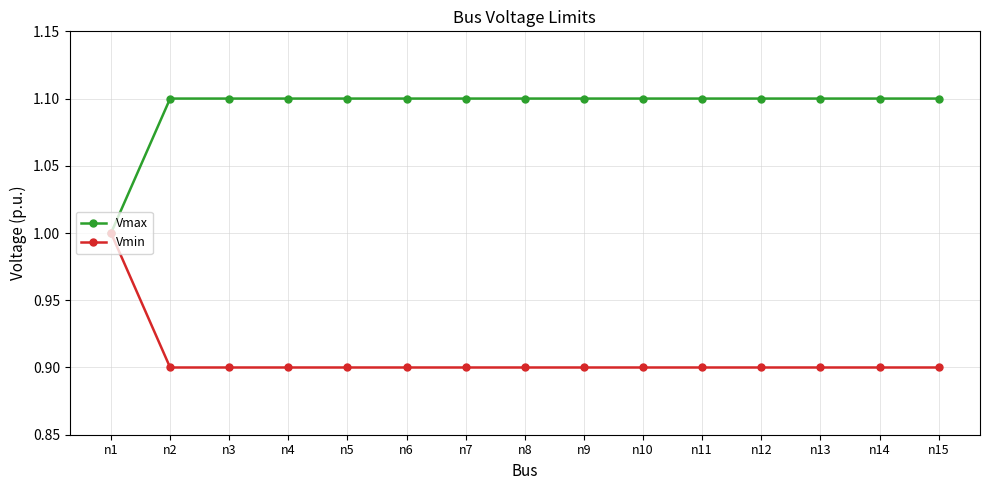

Rank the series by their average value, from highest to lowest.

Vmax, Vmin